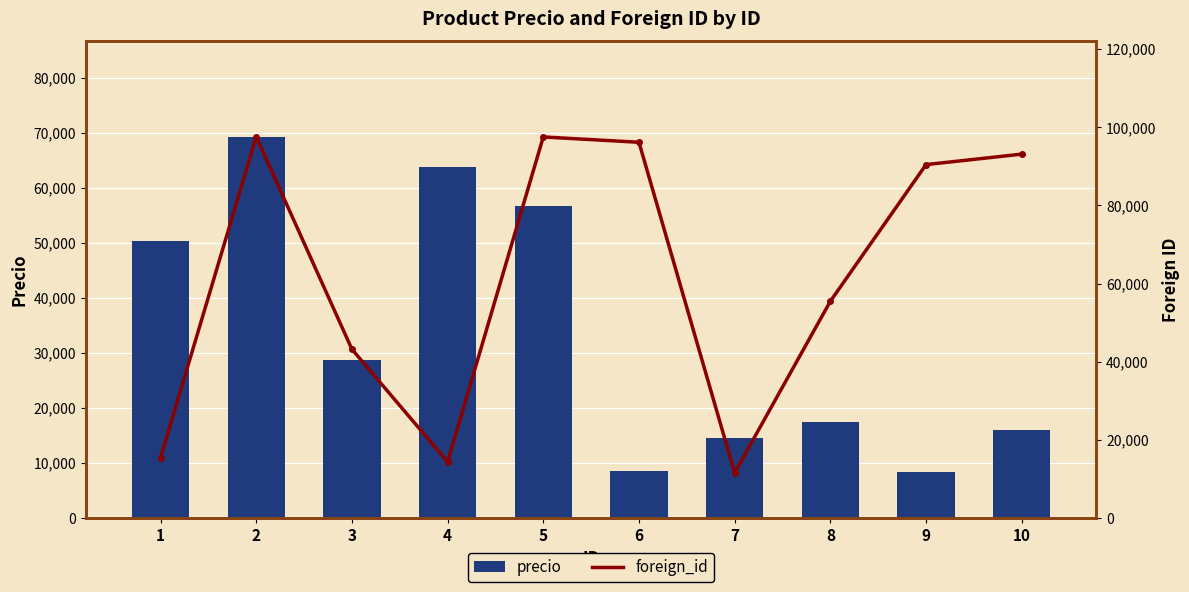

What is the difference between the precio values at 1 and 5?

6501